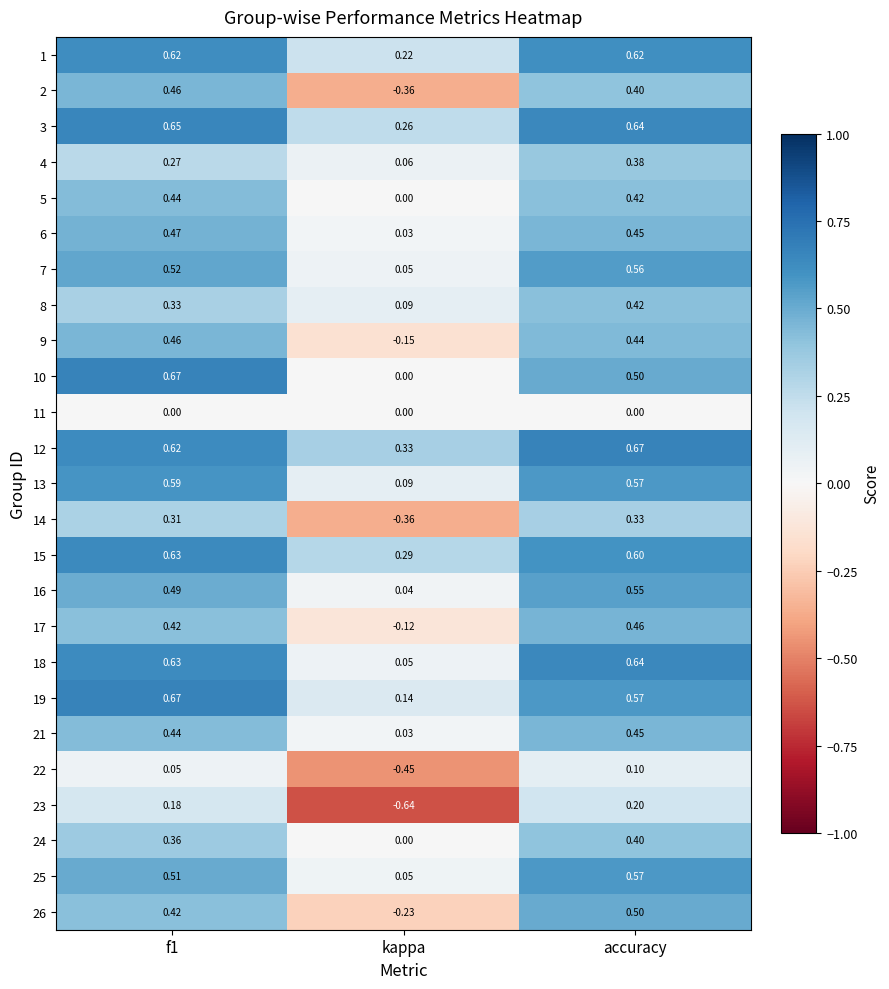

At which label is 5 closest to 0?

kappa